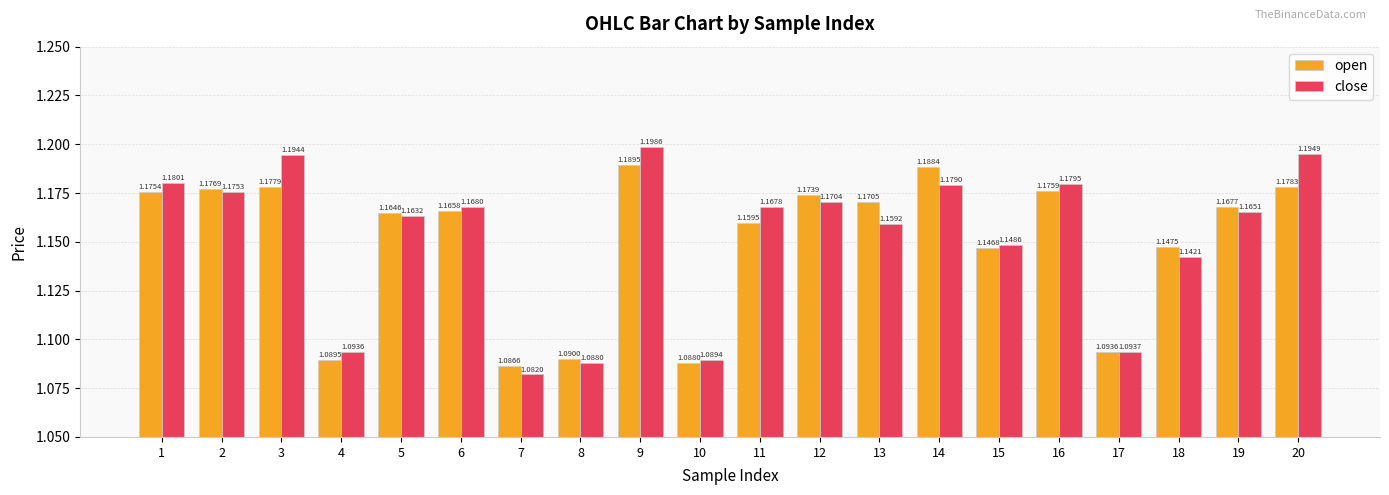

Between 16 and 17, which series saw the biggest shift?

close